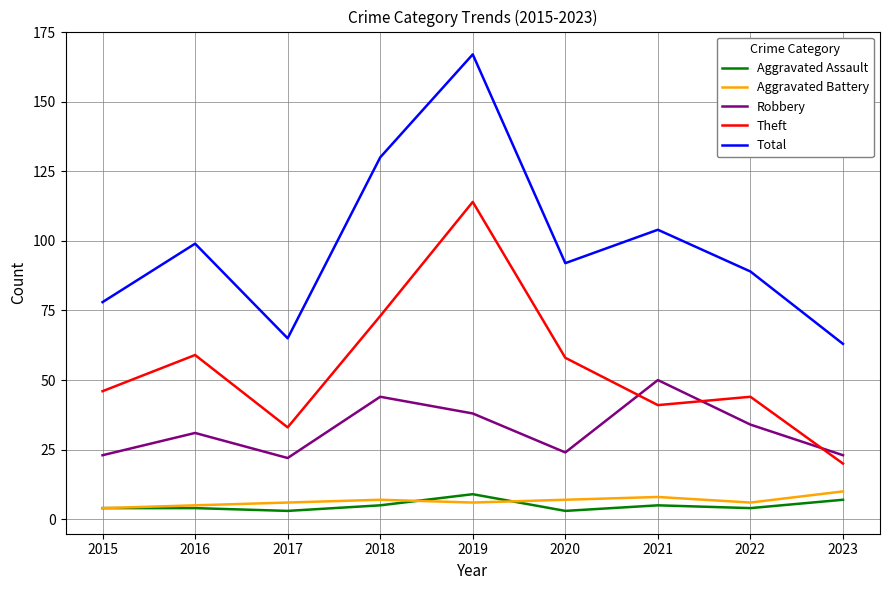

True or false: Total has more than 0 points higher than both neighbors.

True